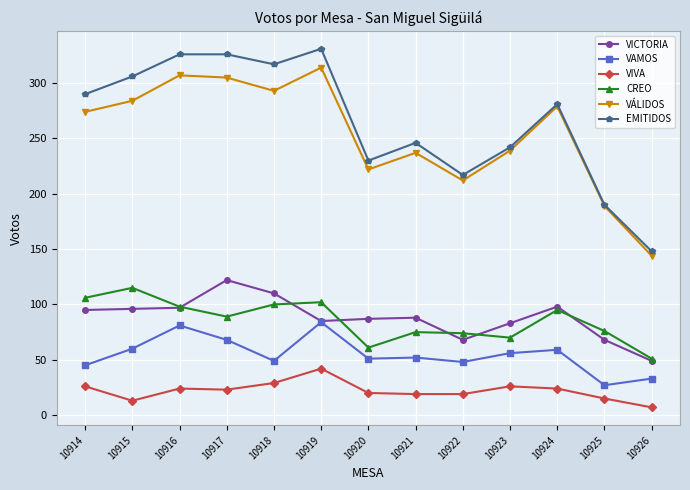

Which series has the widest spread of values?

EMITIDOS